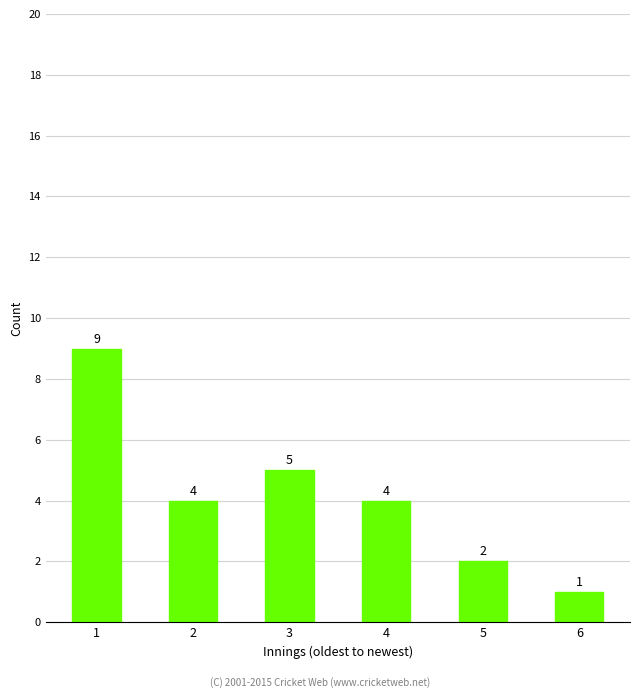

Are the bars horizontal?

No